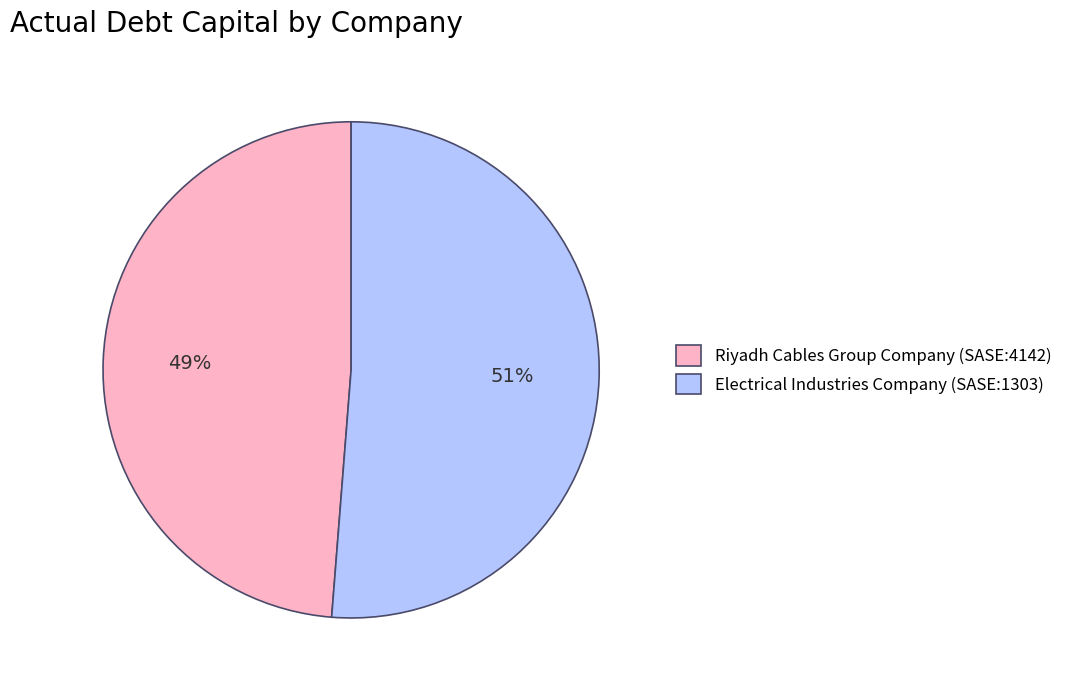

True or false: Electrical Industries Company (SASE:1303) accounts for 66% of the total.

False